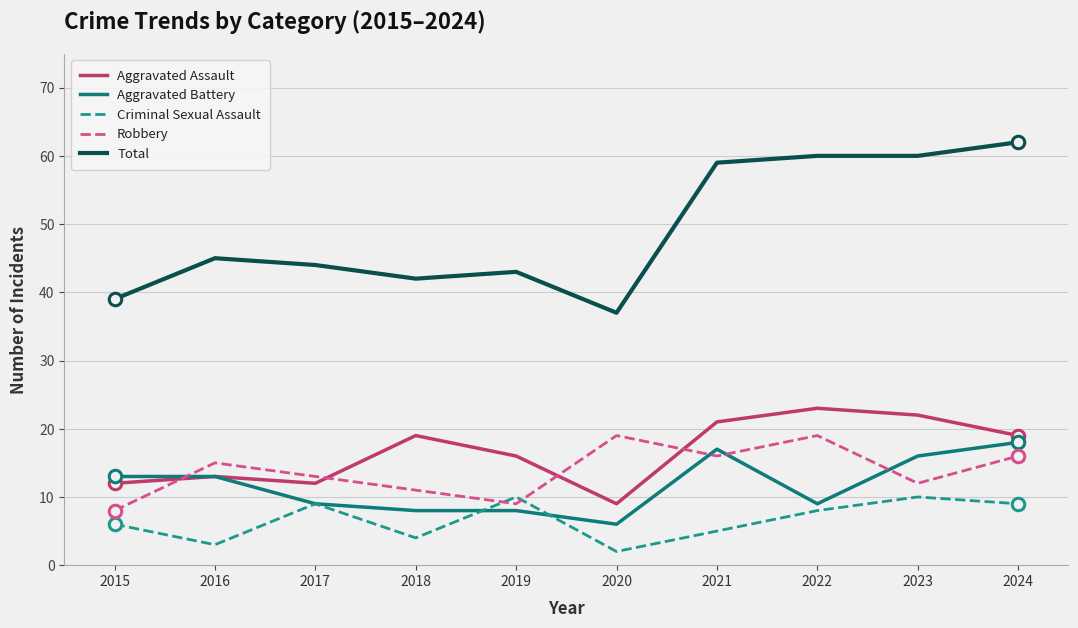

Reading left to right, transcribe all the data shown in this chart.

Aggravated Assault: 2015=12	2016=13	2017=12	2018=19	2019=16	2020=9	2021=21	2022=23	2023=22	2024=19
Aggravated Battery: 2015=13	2016=13	2017=9	2018=8	2019=8	2020=6	2021=17	2022=9	2023=16	2024=18
Criminal Sexual Assault: 2015=6	2016=3	2017=9	2018=4	2019=10	2020=2	2021=5	2022=8	2023=10	2024=9
Robbery: 2015=8	2016=15	2017=13	2018=11	2019=9	2020=19	2021=16	2022=19	2023=12	2024=16
Total: 2015=39	2016=45	2017=44	2018=42	2019=43	2020=37	2021=59	2022=60	2023=60	2024=62